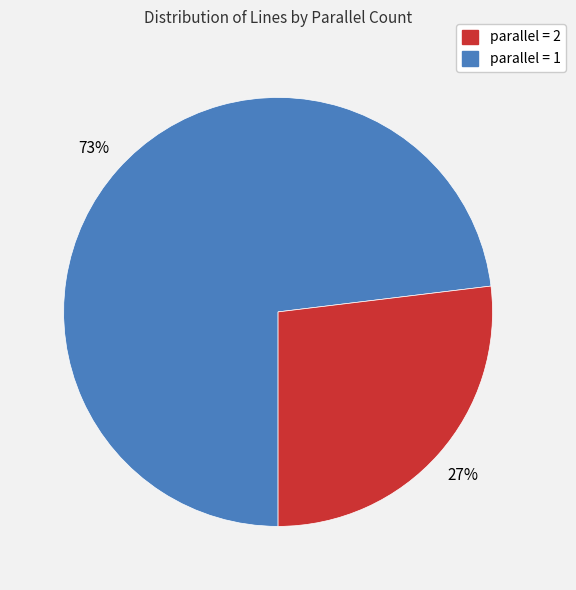

To the nearest percent, what is the difference between the largest and smallest slice percentages?

46%